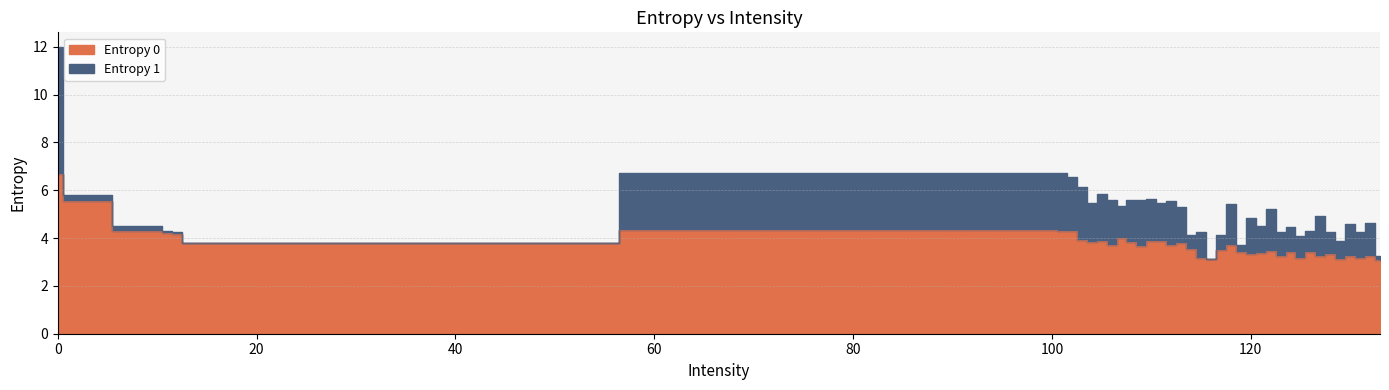

How many interior local peaks (higher than both neighbors) does the data have?

12